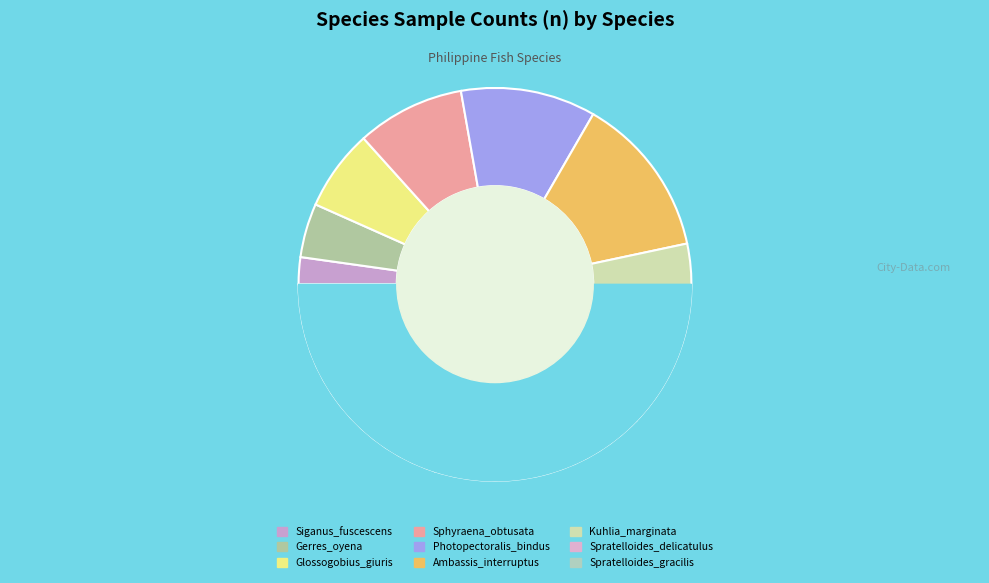

How many slices are in this pie chart?

9